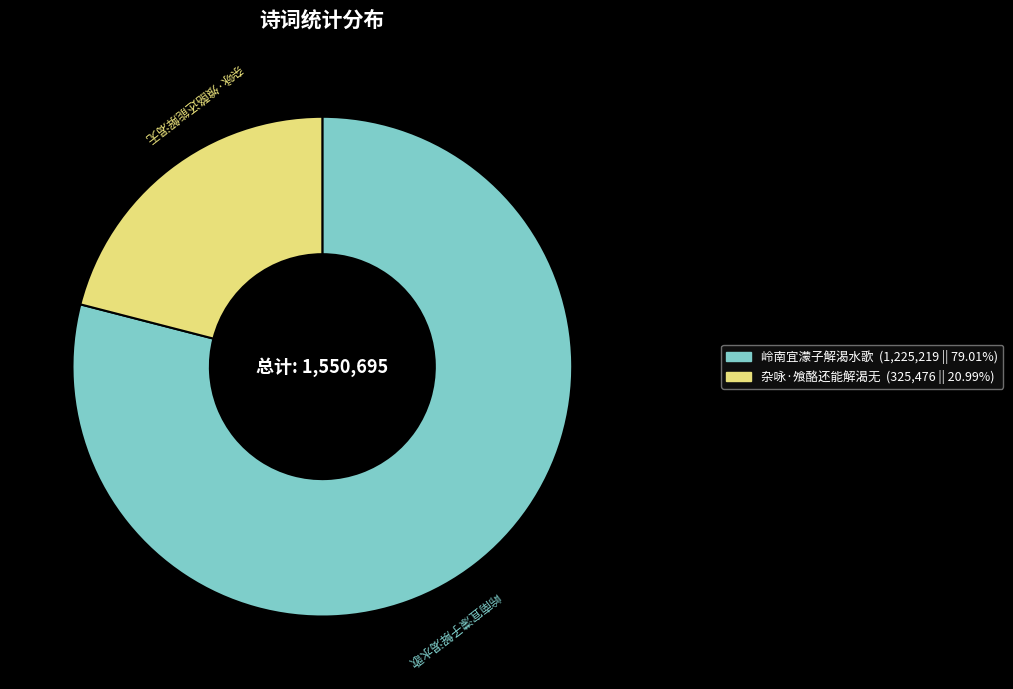

Combined, do 杂咏·飧酪还能解渴无 and 岭南宜濛子解渴水歌 account for over 50%?

Yes